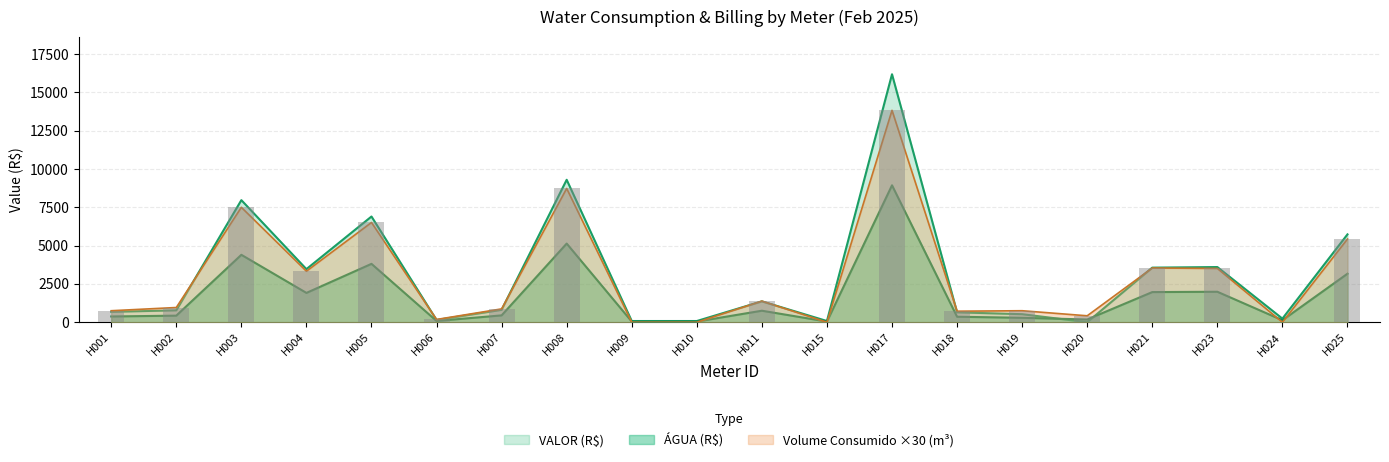

Reading left to right, extract all data points from this chart.

ÁGUA (R$): 375.4	428.7	4400.6	1913.9	3810.2	81.5	446.9	5134.1	43.3	43.3	751.0	43.3	8937.4	357.5	289.2	178.6	1967.2	1988.6	129.9	3166.2
VALOR (R$): 679.8	776.4	7969.5	3466.1	6900.4	147.7	809.4	9297.9	78.4	78.4	1360.2	78.4	16185.7	647.4	523.7	0.0	3562.7	3601.4	235.3	5734.0
VOLUME MENSAL CONSUMIDO (m3): 750.0	960.0	7500.0	3330.0	6510.0	180.0	870.0	8730.0	0.0	0.0	1380.0	0.0	13830.0	720.0	750.0	420.0	3540.0	3510.0	0.0	5430.0